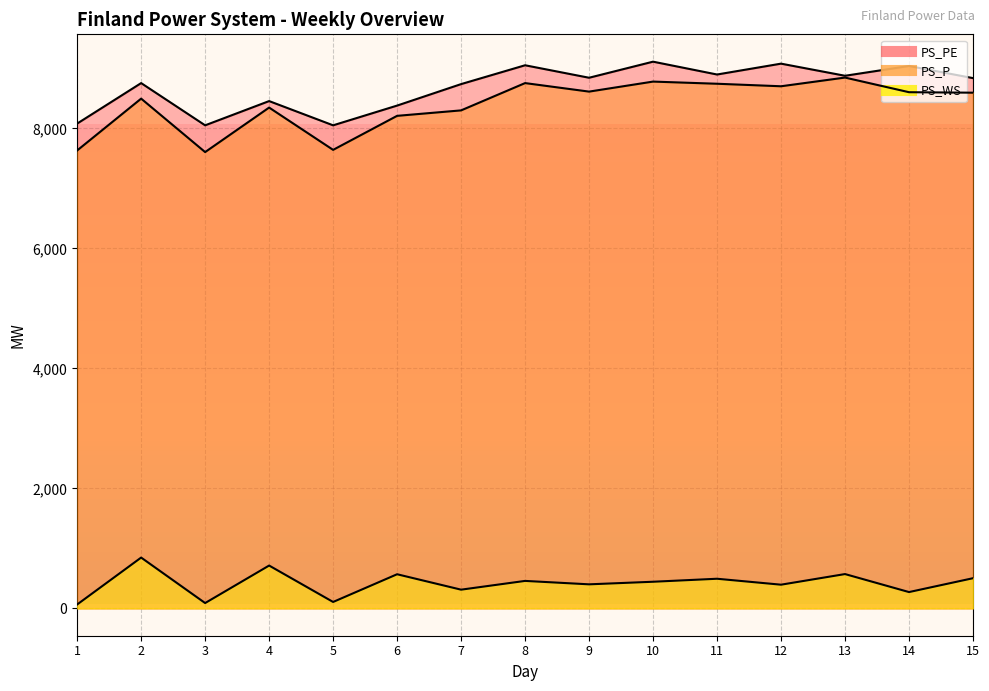

The value of PS_PE at 1 is 4692. True or false?

False